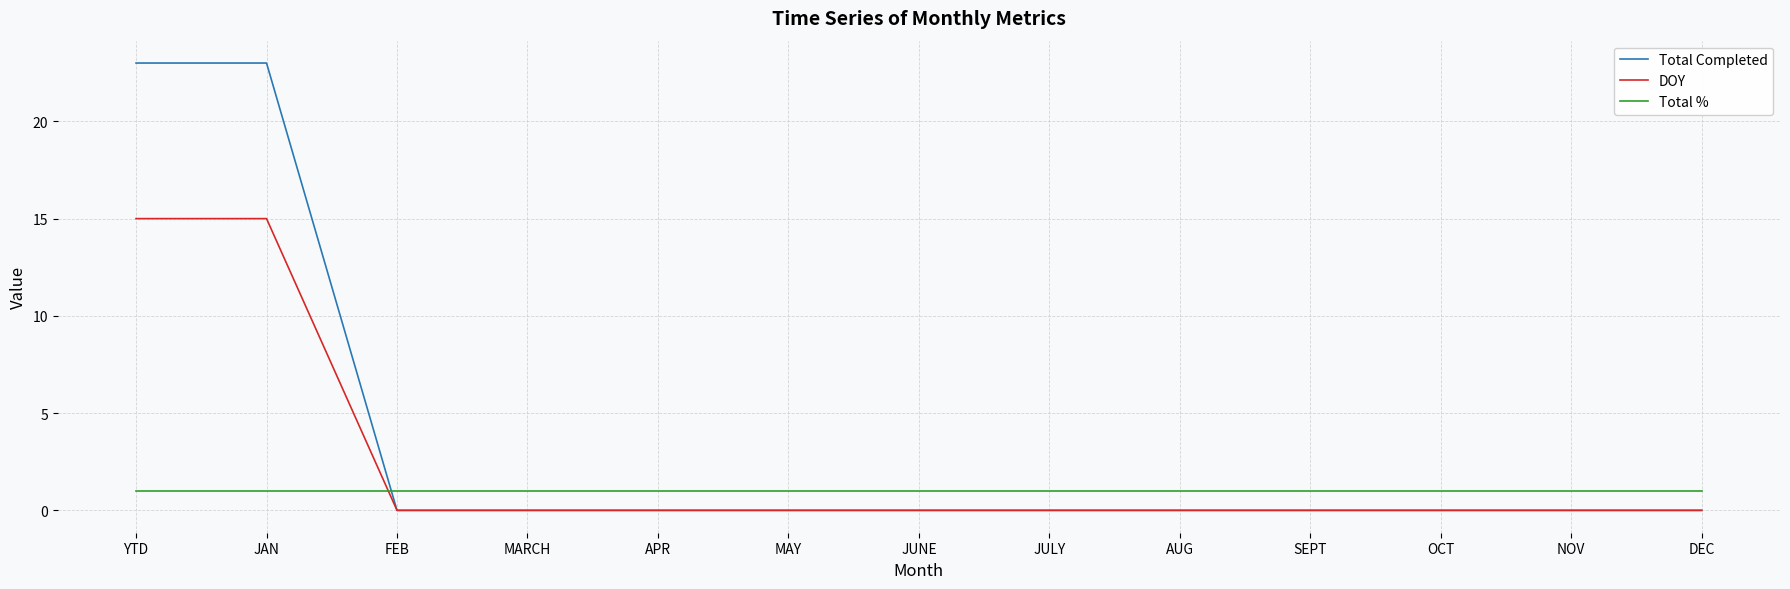

What position from the left is JULY?

8